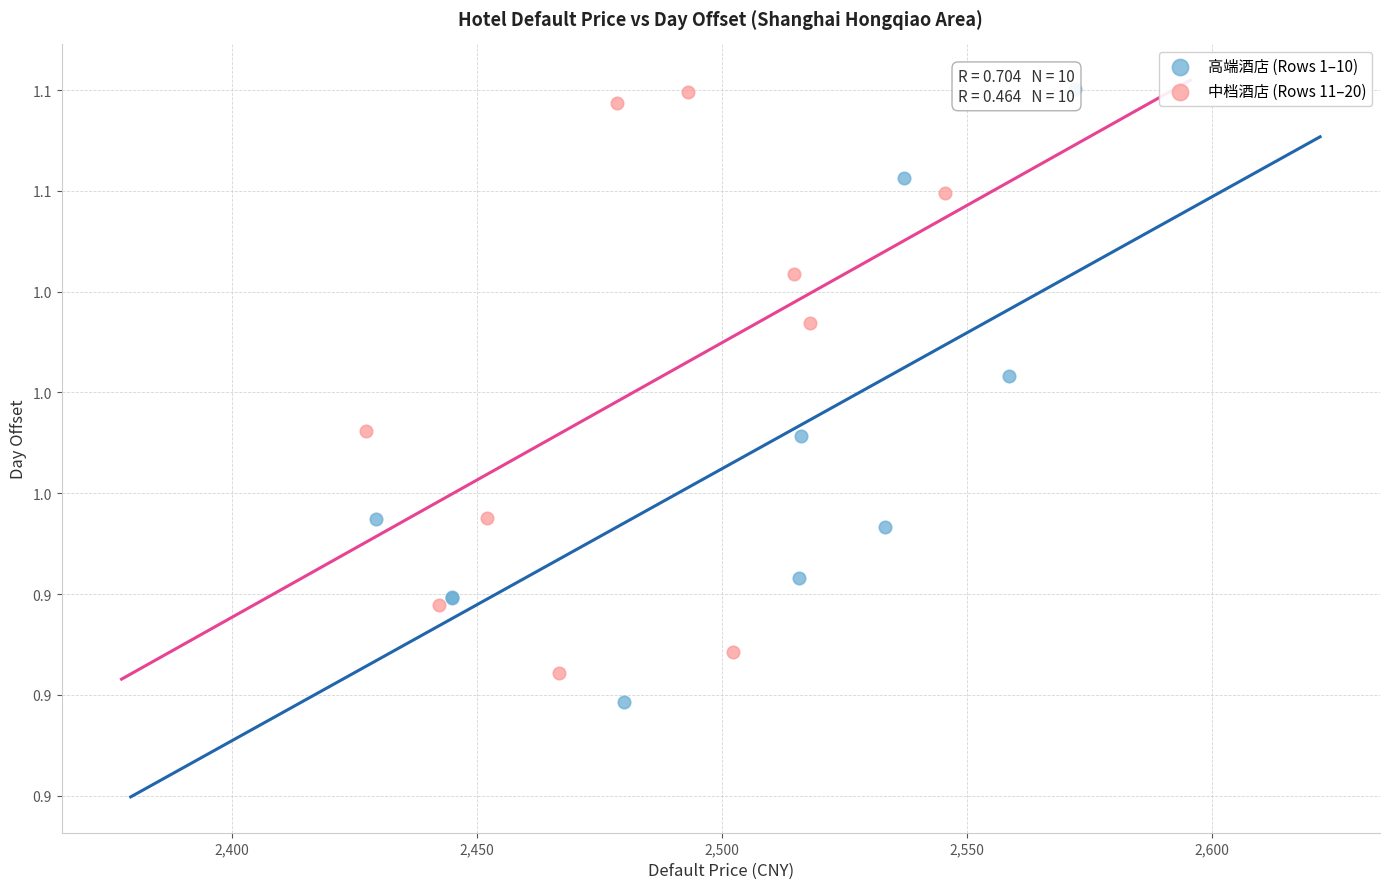

Which series has the widest spread of Y values?

高端酒店 (Rows 1–10)